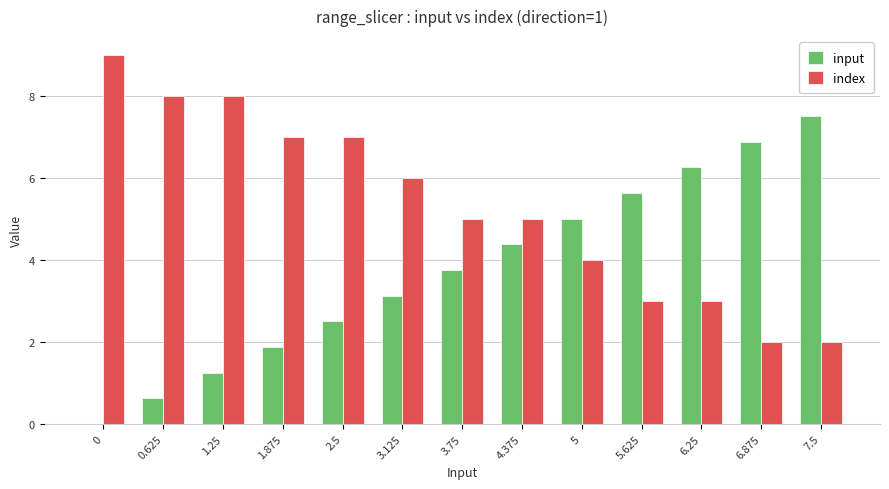

What is the greatest value displayed?

9.0